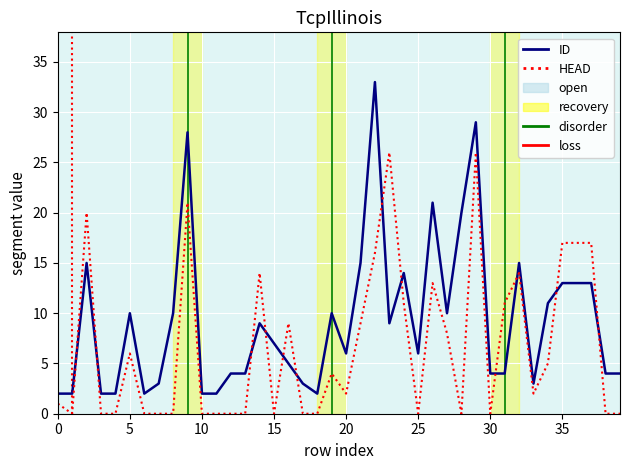

Which series has the largest range (max minus min)?

ID